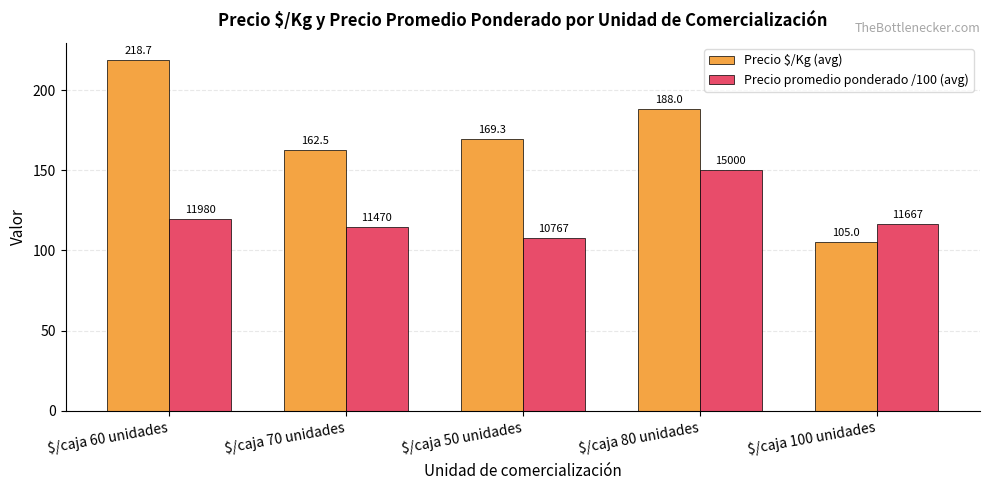

List the series in order of their overall mean, lowest first.

Precio promedio ponderado /100 (avg), Precio $/Kg (avg)